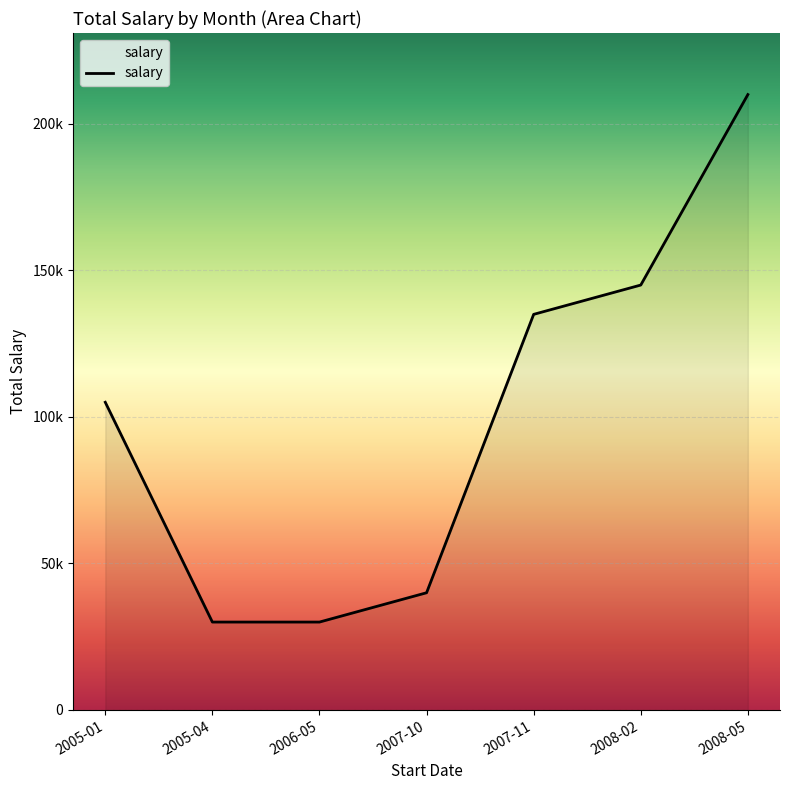

Which label corresponds to the largest value in the chart?

2008-05